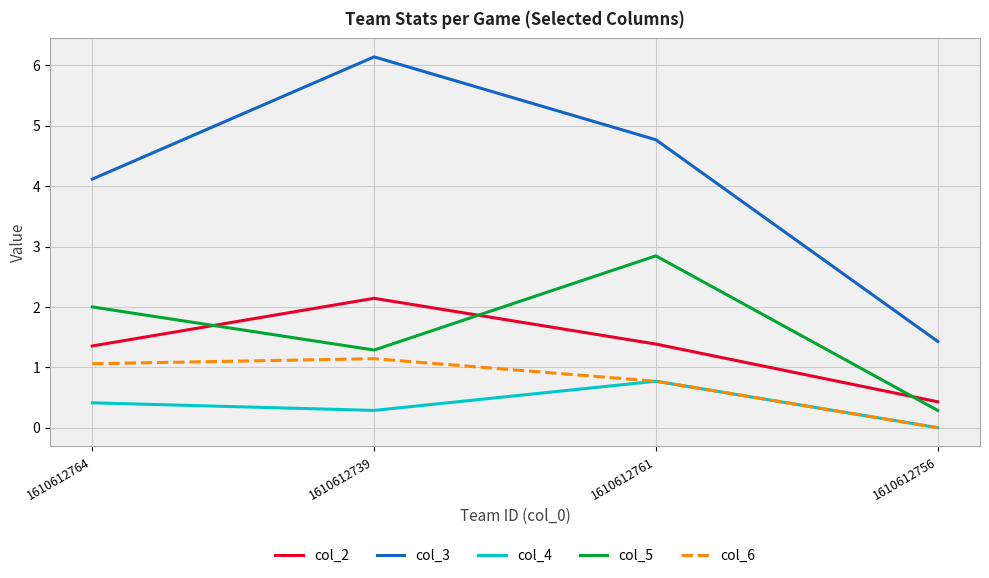

Which series has the largest total across all categories?

col_3